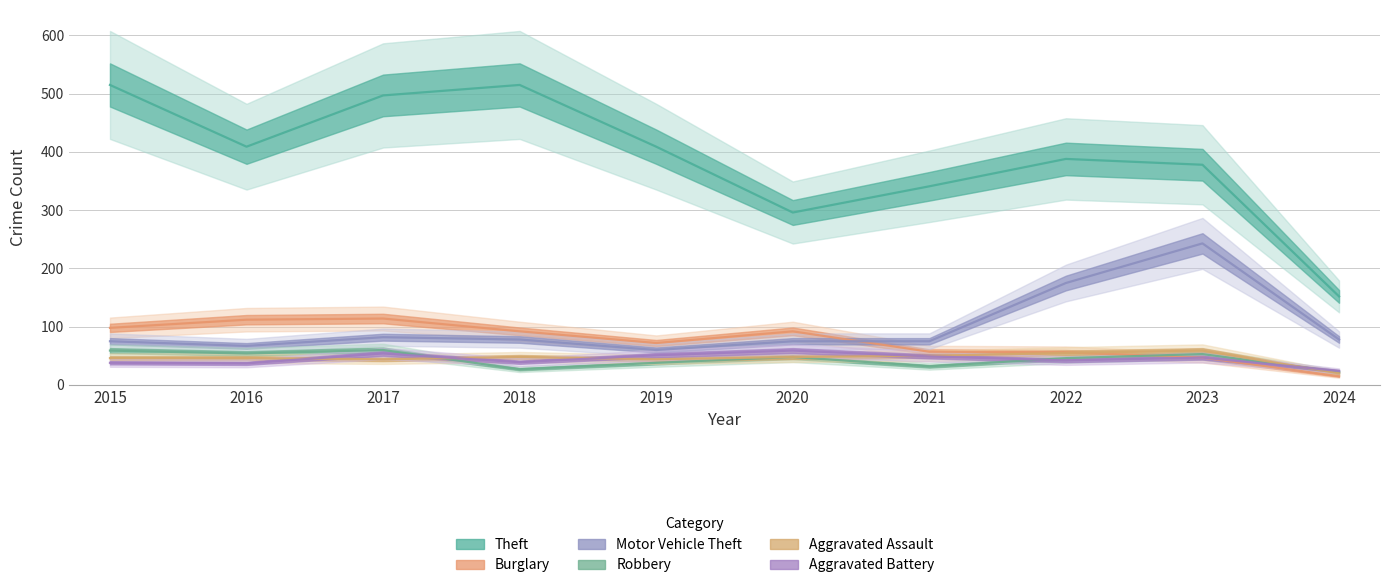

What are all the series names shown in the legend?

Aggravated Assault, Burglary, Motor Vehicle Theft, Robbery, Theft, Aggravated Battery